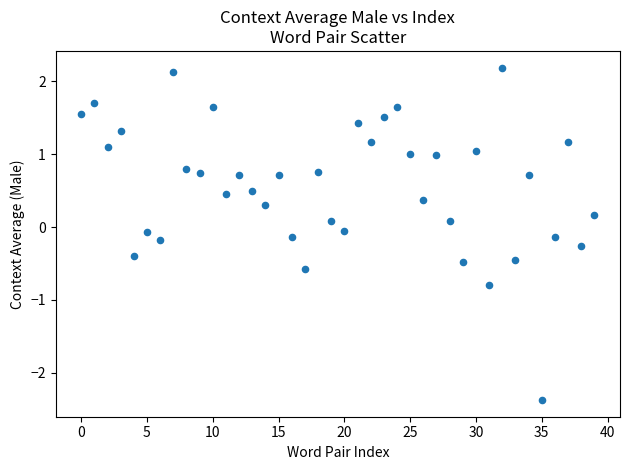

What is the range of Y values (max minus min)?

4.6